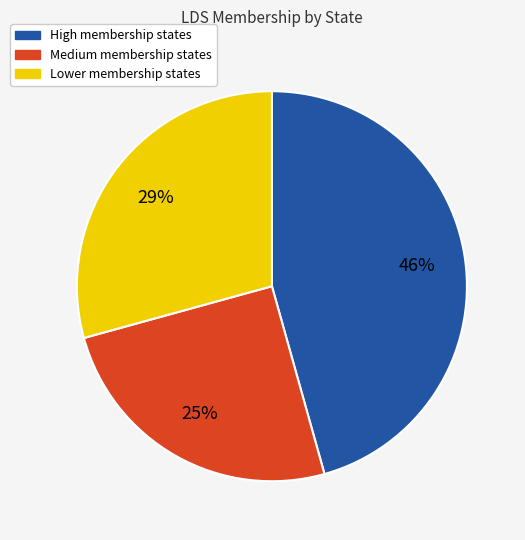

To the nearest percent, what portion does Lower membership states represent?

29%